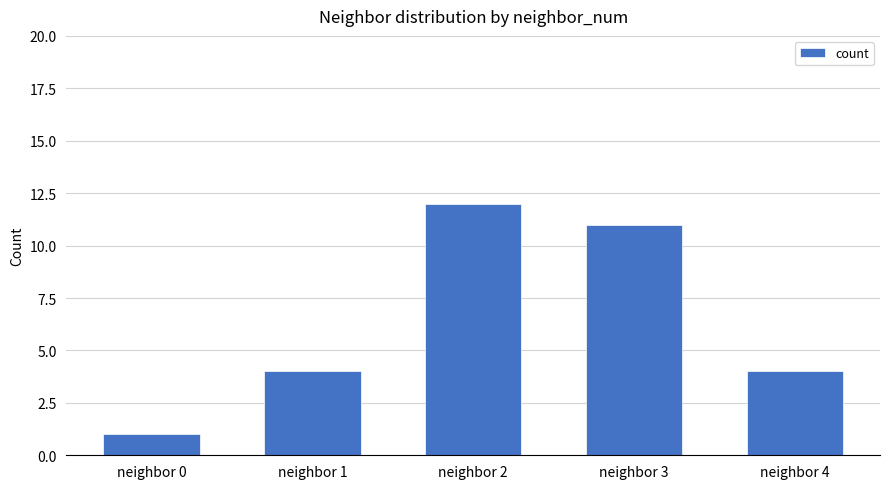

Which label corresponds to the largest value in the chart?

neighbor 2